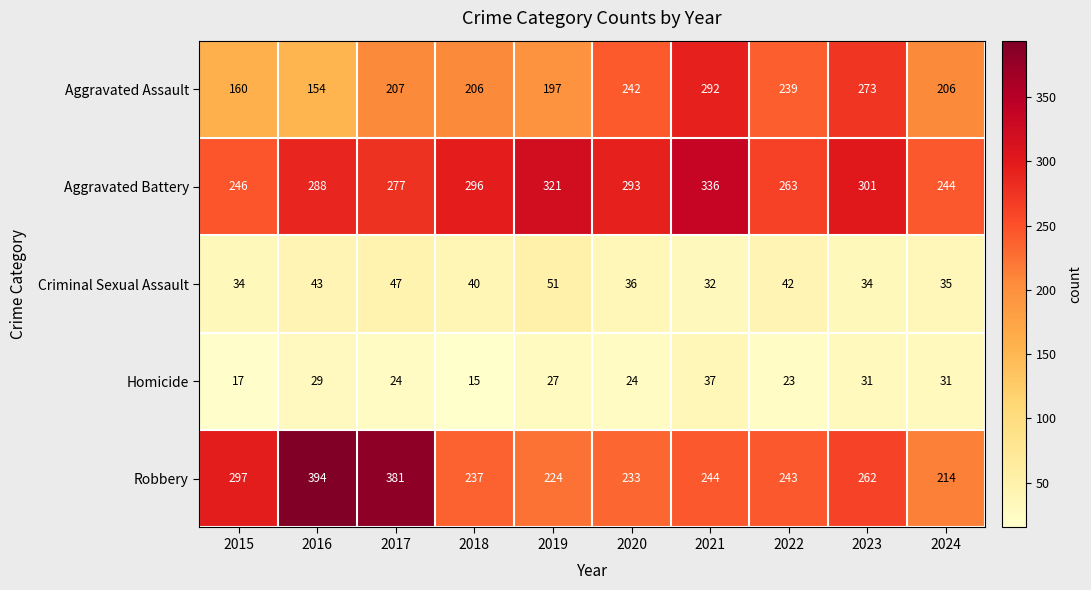

What is the difference between the second highest and second lowest values in the Robbery series?

157